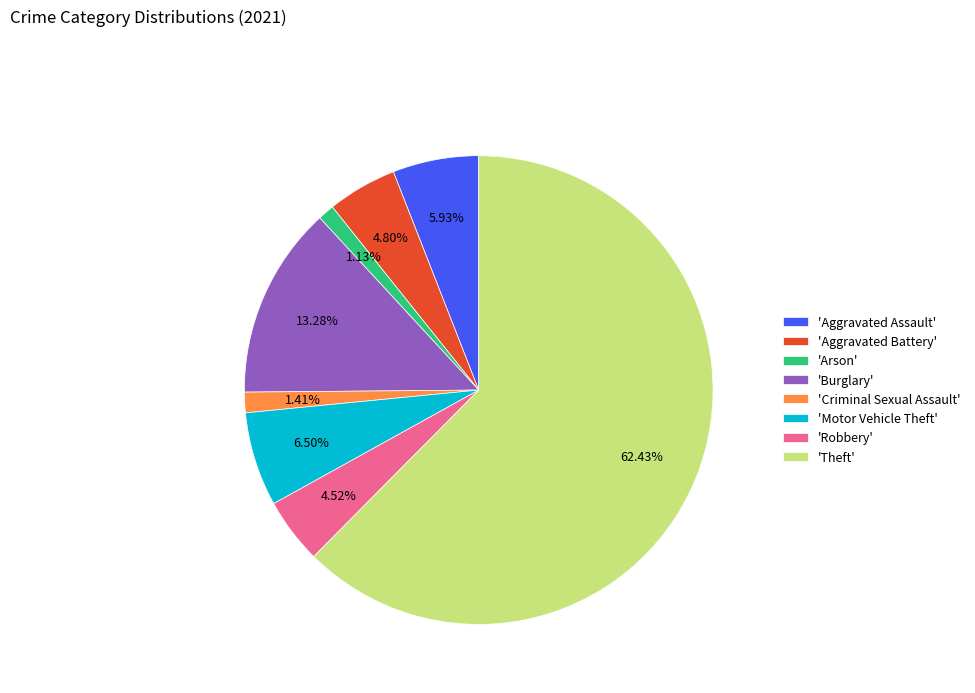

Count the number of slices in the pie.

8